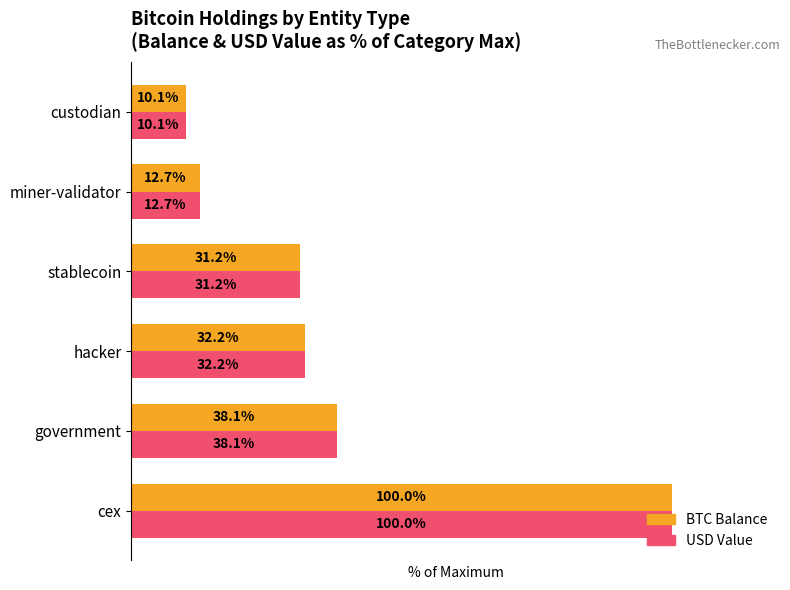

List the labels in order of USD Value value, largest first.

cex, government, hacker, stablecoin, miner-validator, custodian